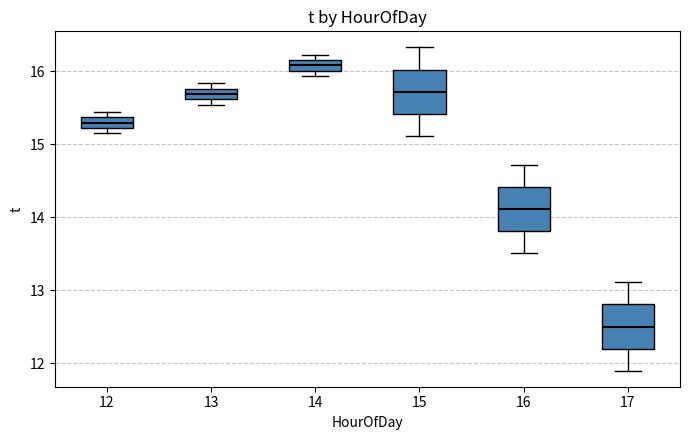

Where is the upper edge of the box at x = 14 on the y-axis? The values are not printed on the chart, so give them approximately, as read against the axis.

16.2